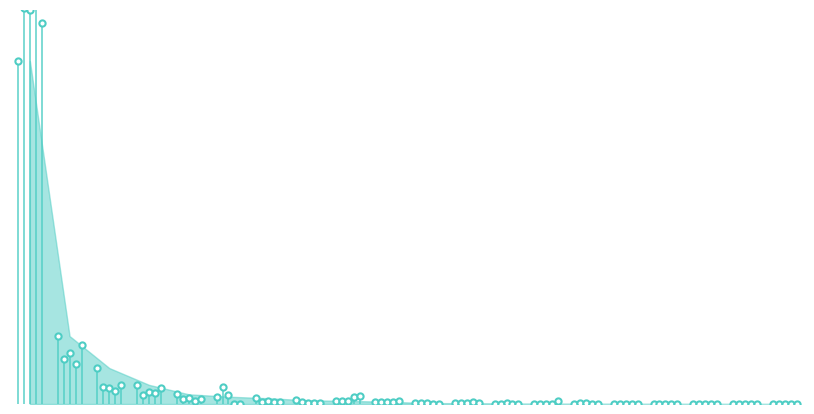

Which series has the largest total across all categories?

201812_% Share